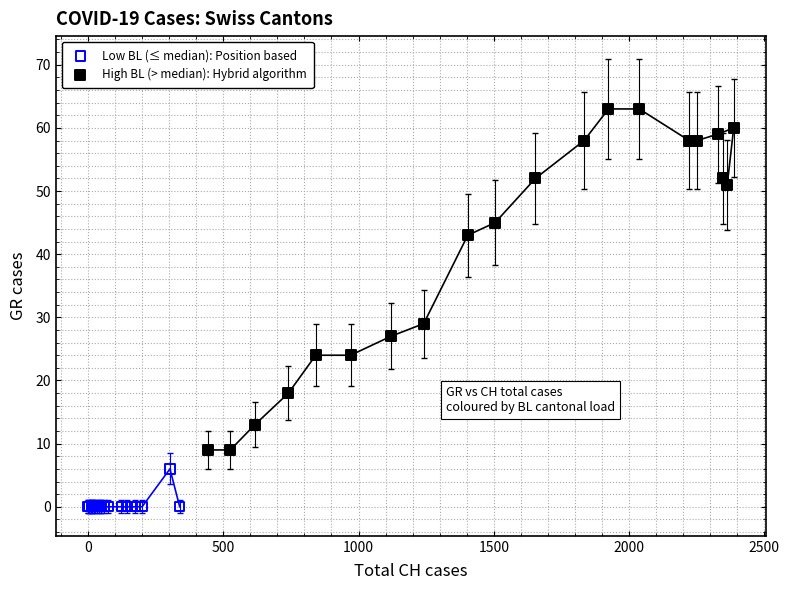

Which series reaches the maximum Y coordinate?

High BL (> median): Hybrid algorithm